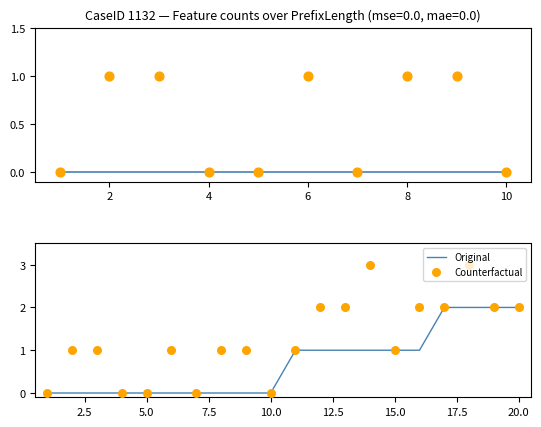

Which series has the largest Y range (max minus min)?

Counterfactual